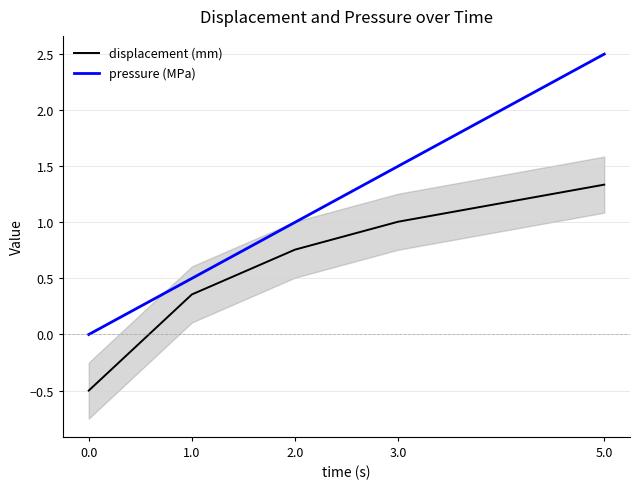

Reading right to left, transcribe all the data shown in this chart.

displacement (mm): 1.3	1.0	0.8	0.4	-0.5
pressure (MPa): 2.5	1.5	1.0	0.5	0.0